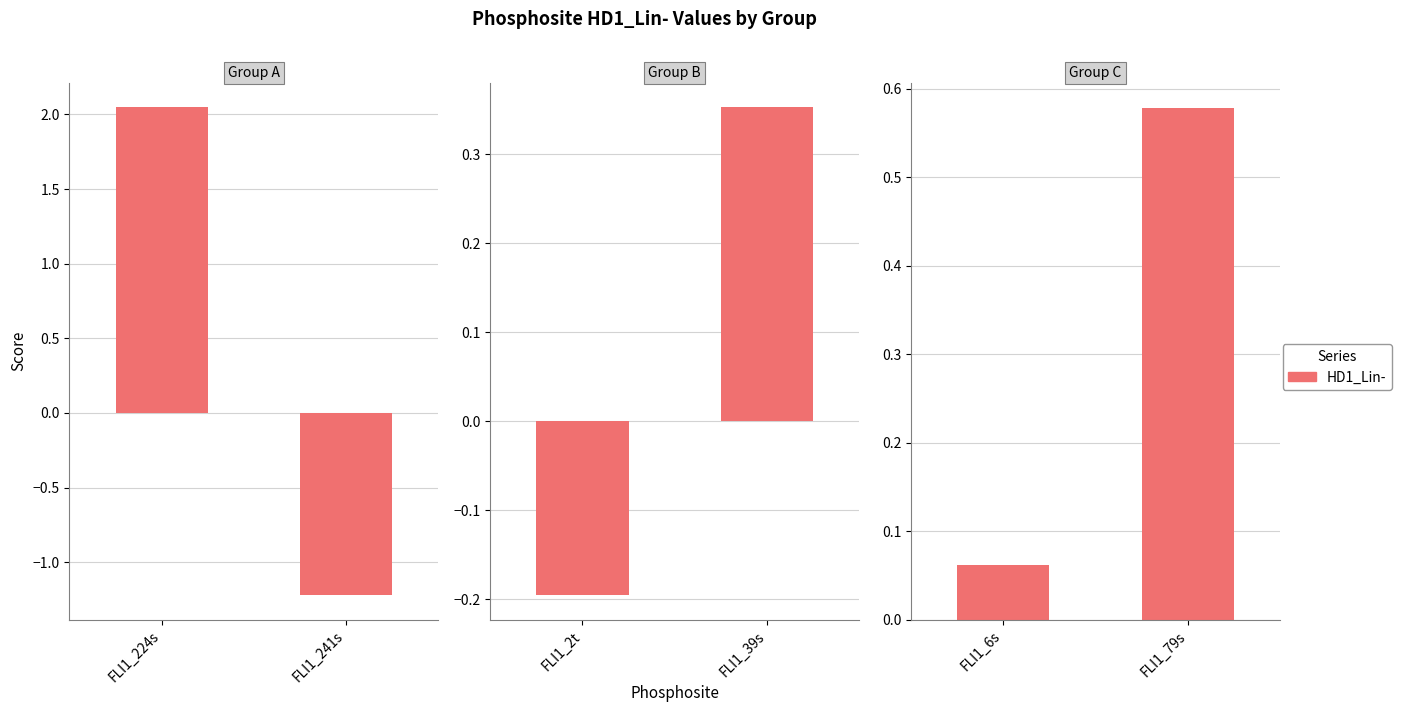

What is the label of the 1st bar from the left?

FLI1_6s